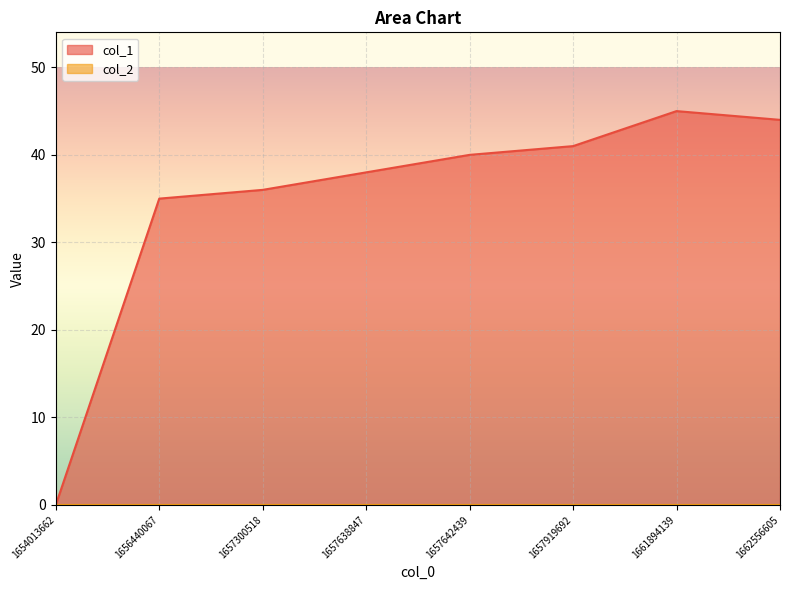

Between 1657642439 and 1662556605, which is larger?

1662556605